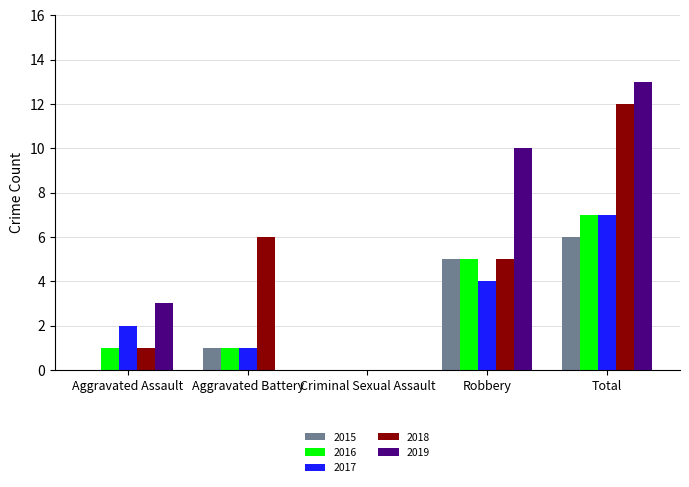

What is the sum of the 2016 values at Criminal Sexual Assault and Aggravated Assault?

1